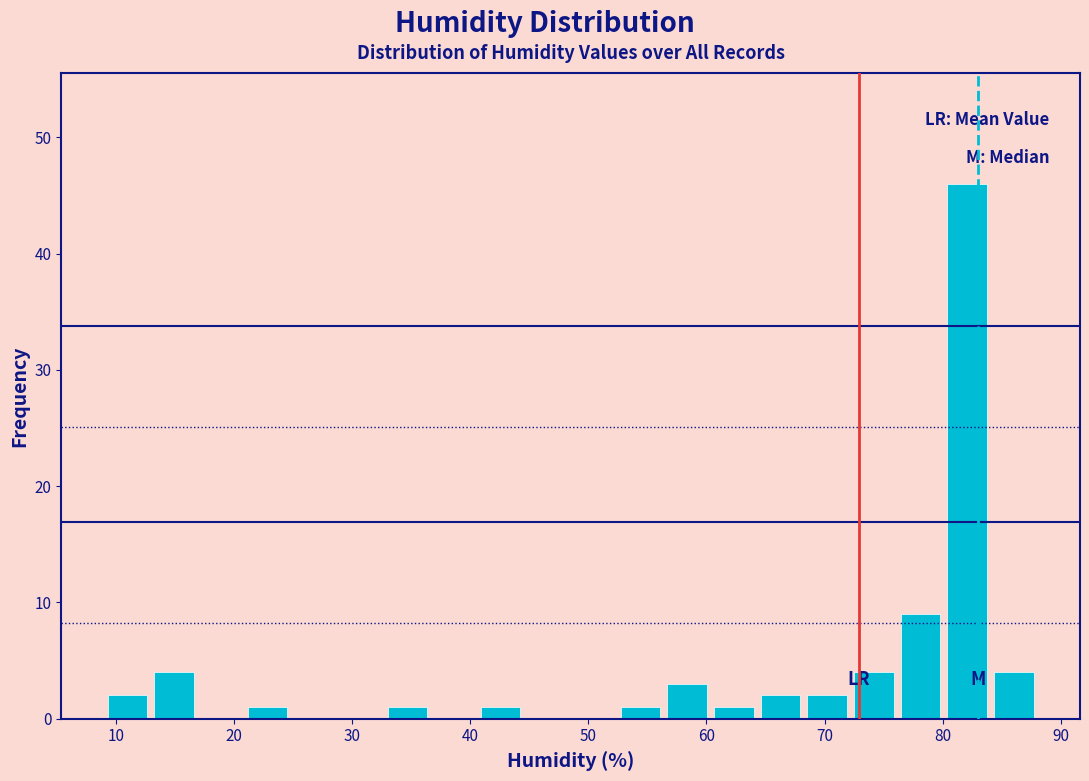

Around what value on the x-axis is the tallest bar? Give the approximate position of its centre, as read against the axis.

82